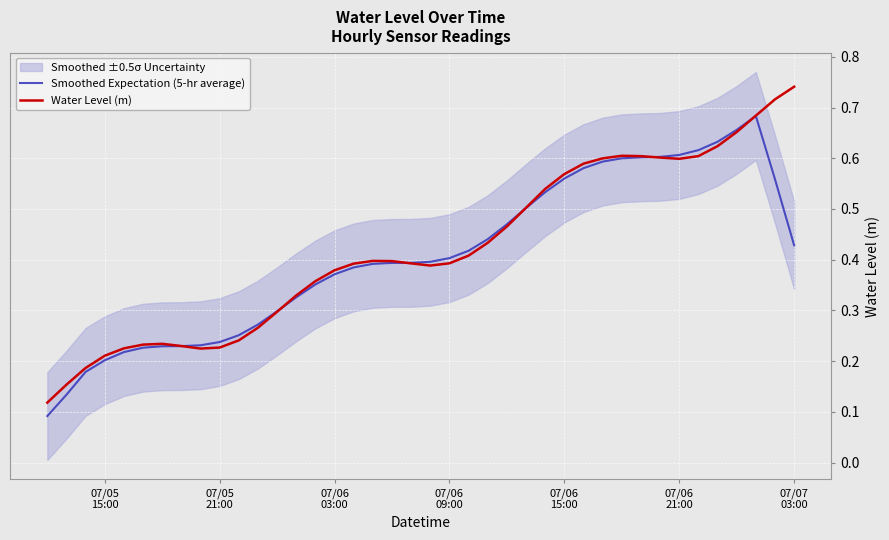

Reading left to right, extract all data points from this chart.

Smoothed Expectation (5-hr average): 0.1	0.1	0.2	0.2	0.2	0.2	0.2	0.2	0.2	0.2	0.3	0.3	0.3	0.3	0.4	0.4	0.4	0.4	0.4	0.4	0.4	0.4	0.4	0.4	0.5	0.5	0.5	0.6	0.6	0.6	0.6	0.6	0.6	0.6	0.6	0.6	0.7	0.7	0.6	0.4
Water Level (m): 0.1	0.2	0.2	0.2	0.2	0.2	0.2	0.2	0.2	0.2	0.2	0.3	0.3	0.3	0.4	0.4	0.4	0.4	0.4	0.4	0.4	0.4	0.4	0.4	0.5	0.5	0.5	0.6	0.6	0.6	0.6	0.6	0.6	0.6	0.6	0.6	0.7	0.7	0.7	0.7